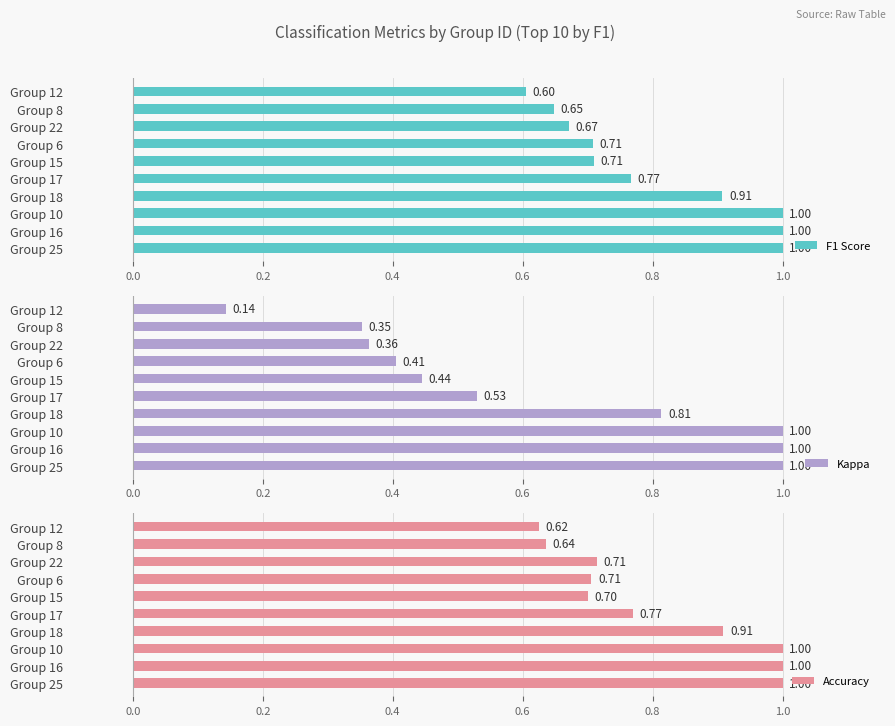

What is the average value of the Kappa series?

0.6